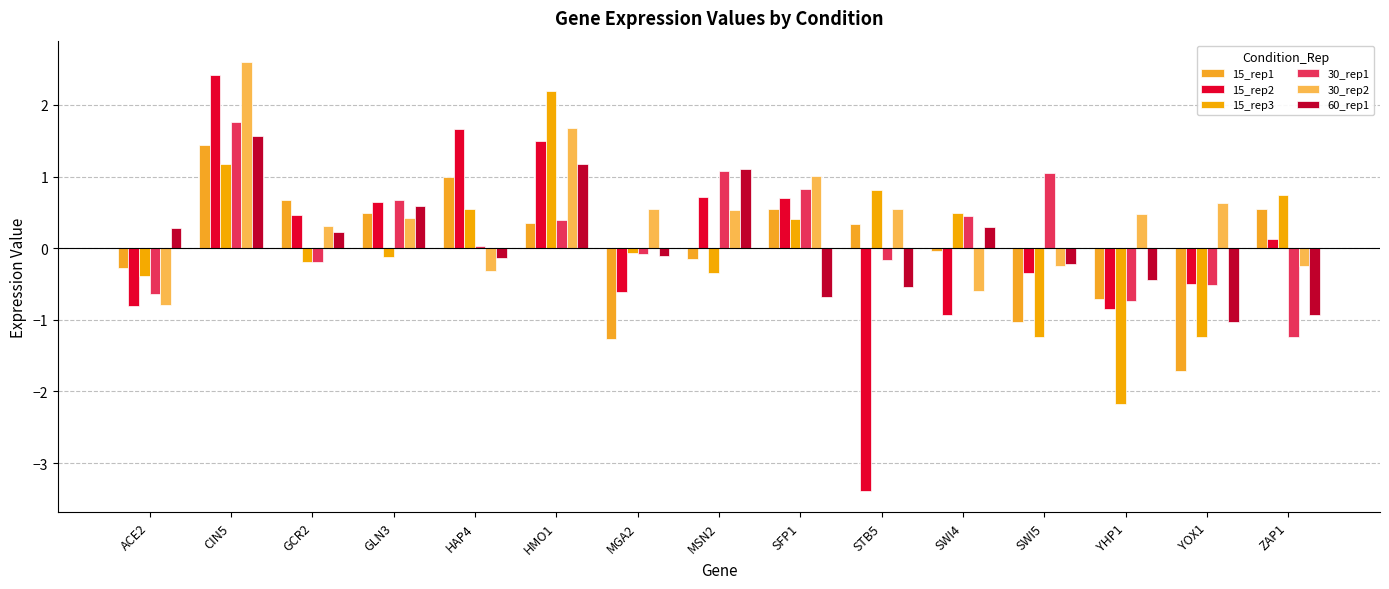

Is the value of 60_rep1 at YHP1 greater than the value of 15_rep2 at CIN5?

No